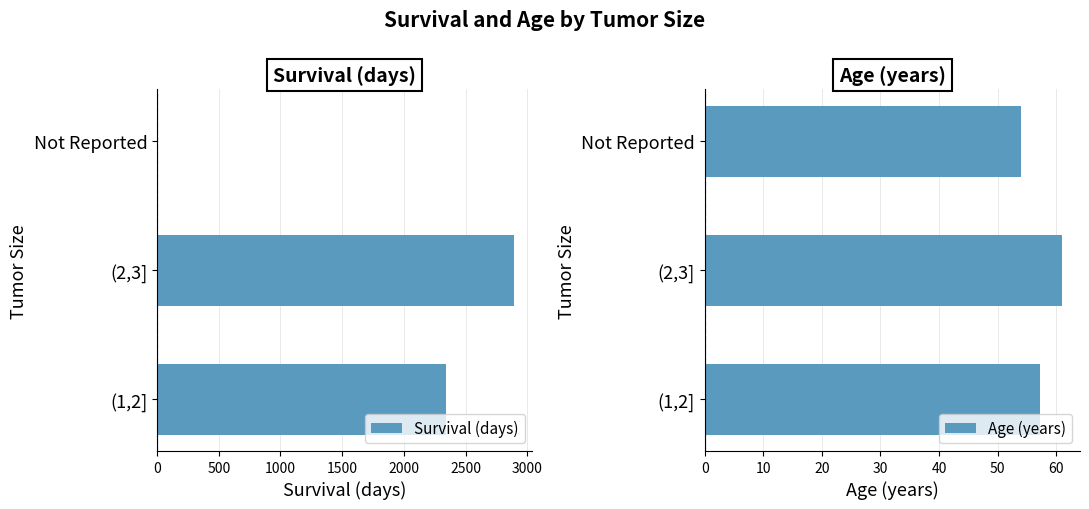

Reading right to left, transcribe all the data shown in this chart.

Survival (days): 0.0	2895.0	2340.0
Age (years): 54.0	61.0	57.2